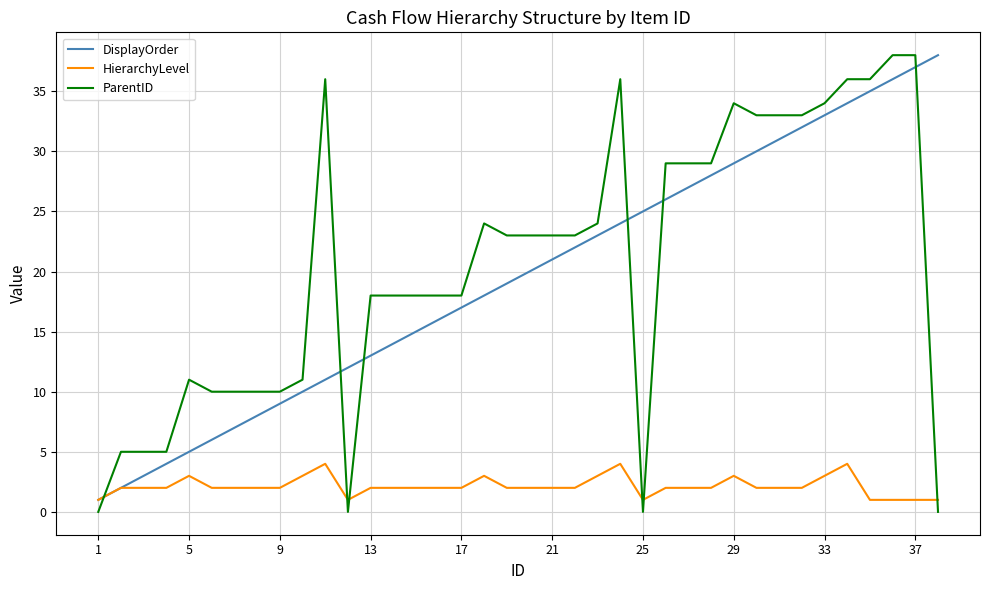

Which series has the largest range (max minus min)?

ParentID